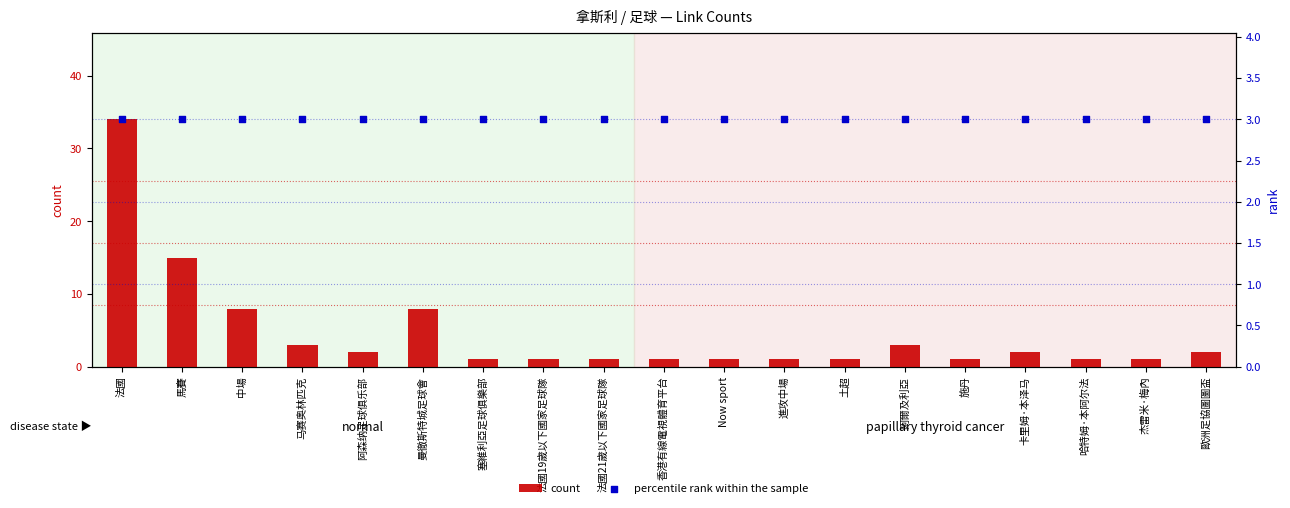

What is the total value across all series at Now sport?

4